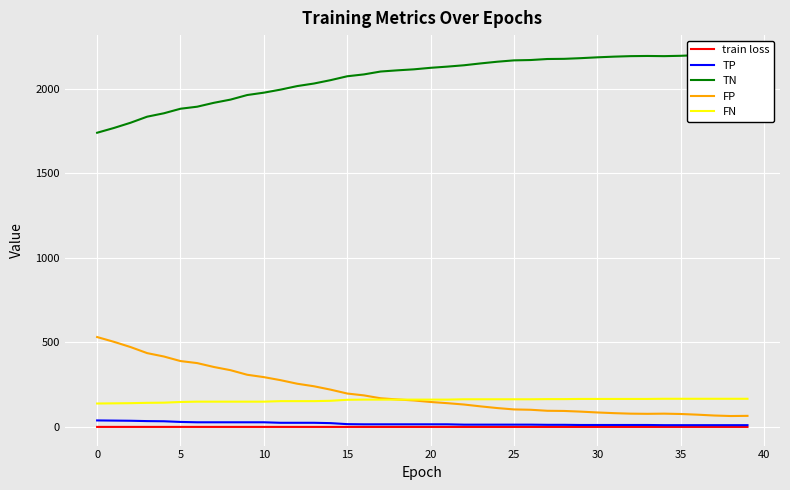

What is the total value across all series at 36?

2450.6